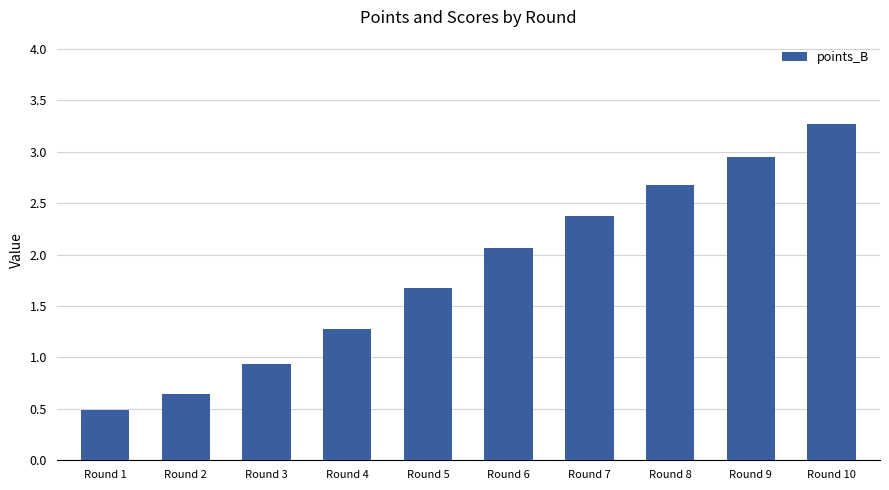

Between Round 6 and Round 4, which is larger?

Round 6